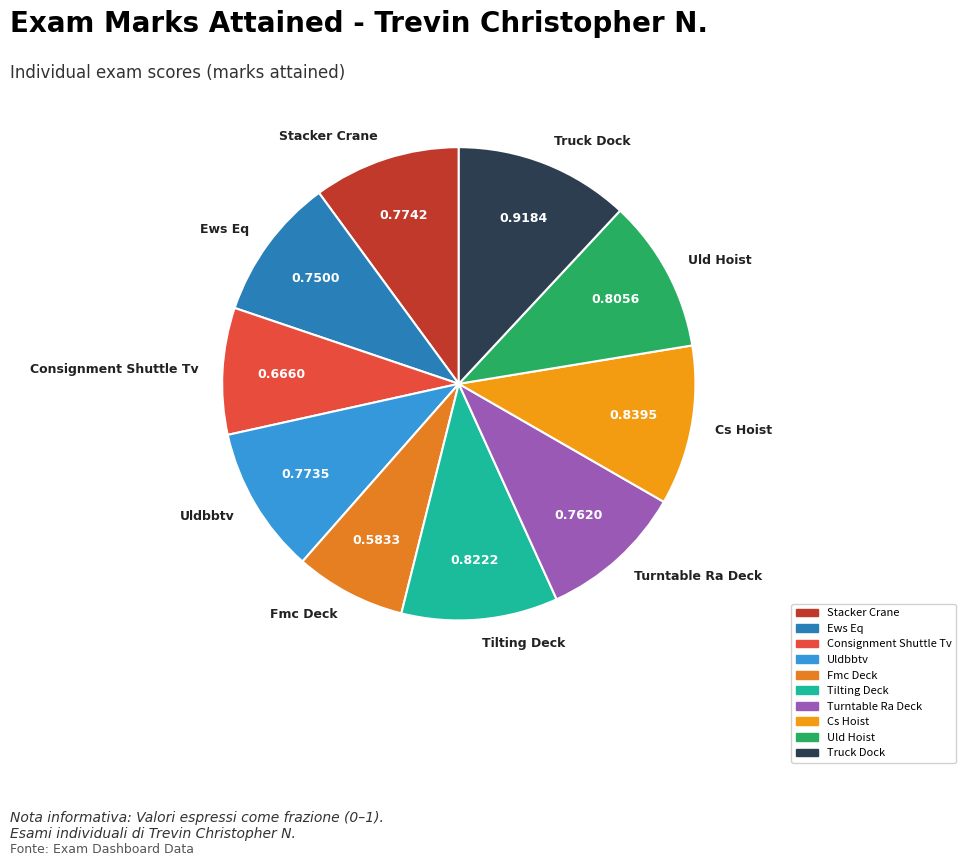

Does Cs Hoist represent more than half of the total?

No